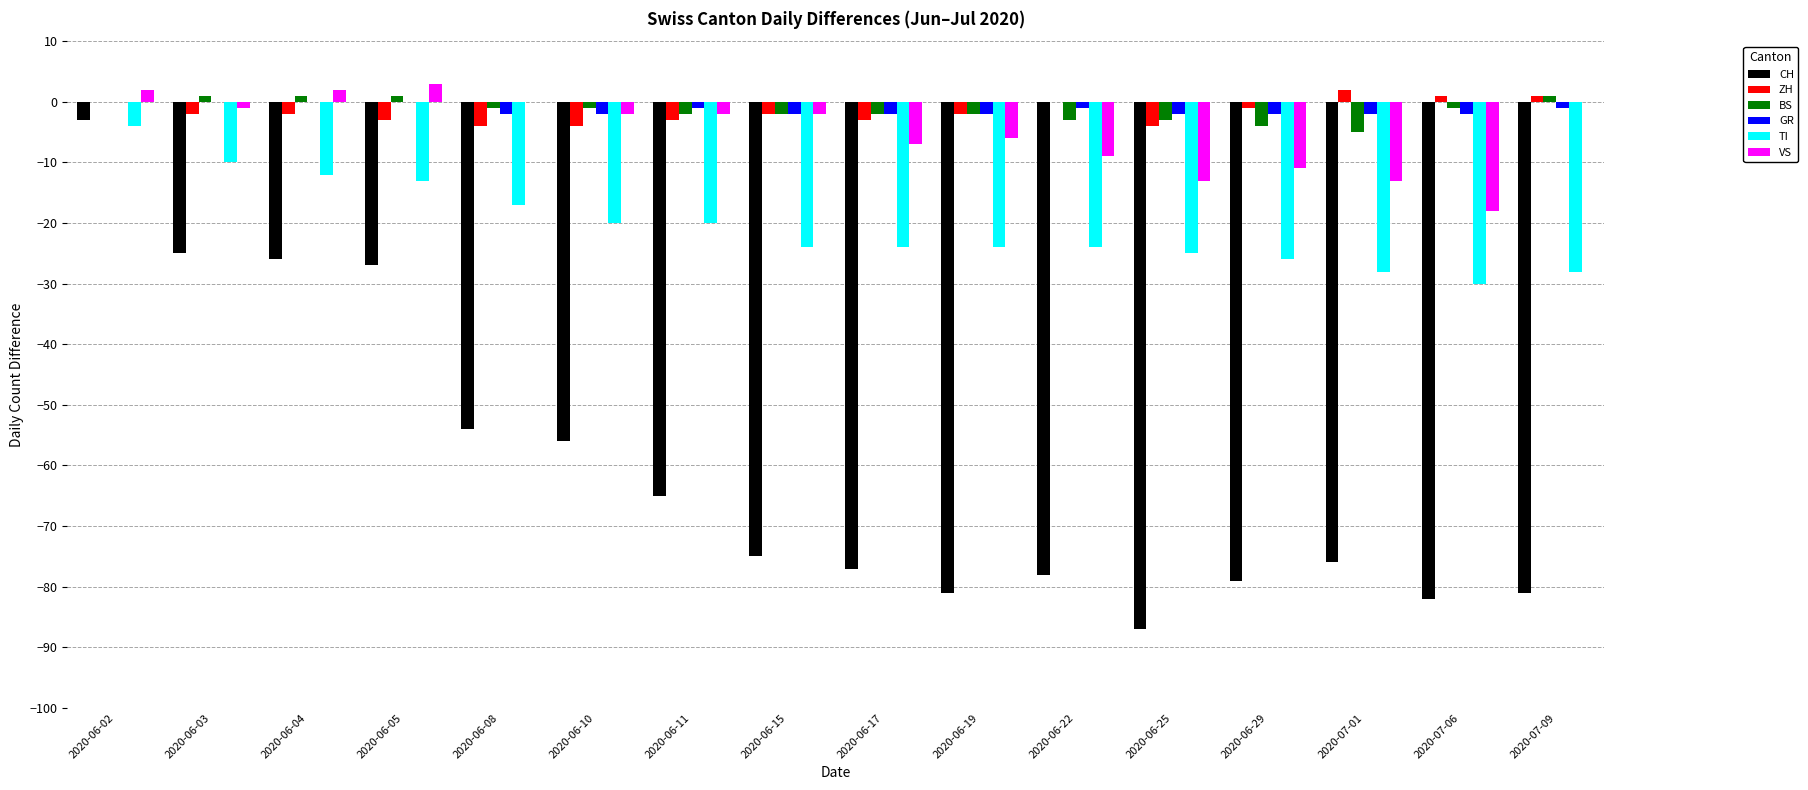

Is it true that ZH equals 1 at 2020-07-06?

True